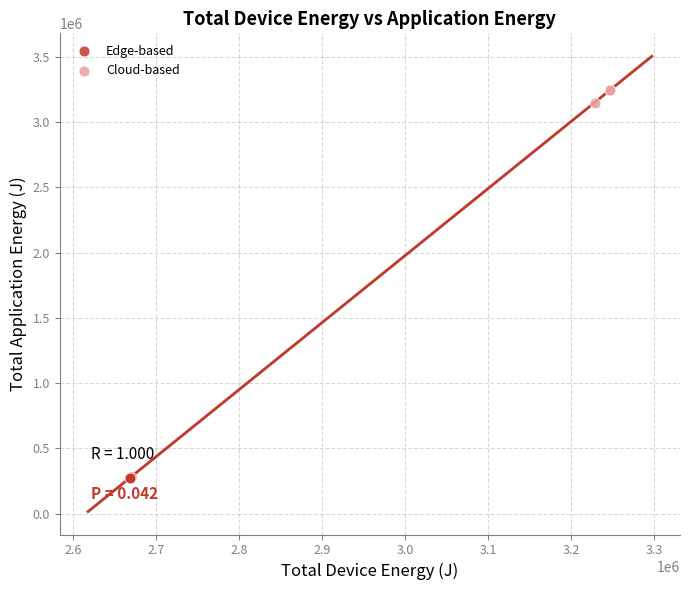

Which series reaches the minimum Y coordinate?

Edge-based